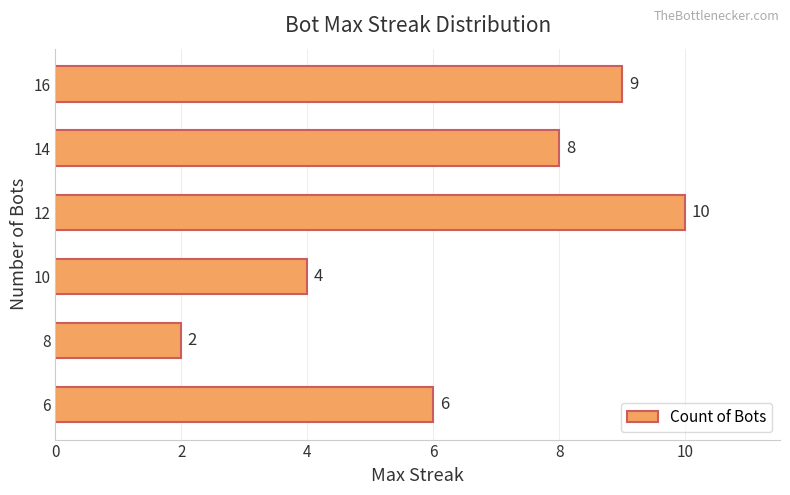

The chart shows a value of 5 at 10. True or false?

False